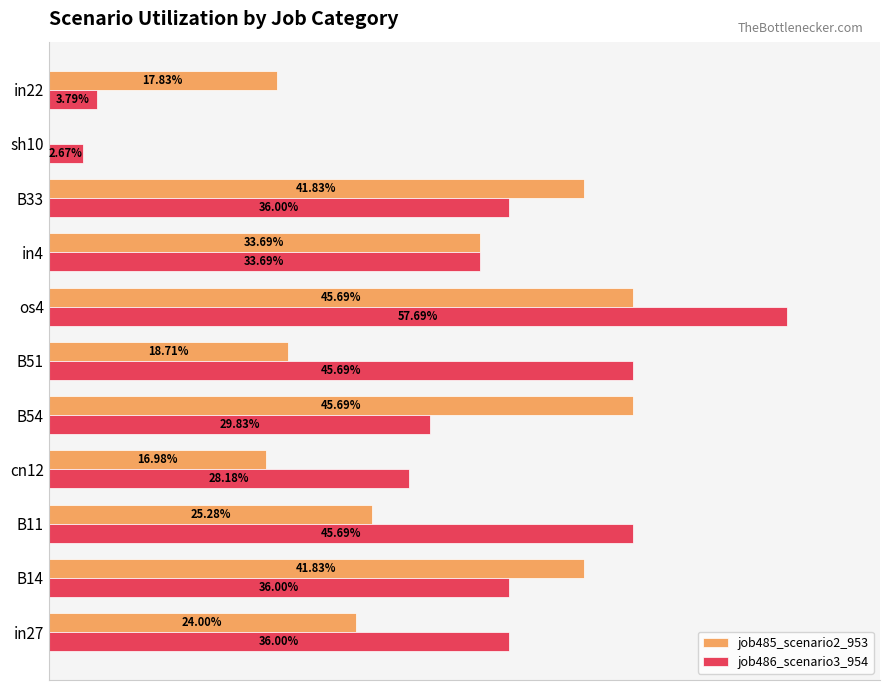

What are all the series names shown in the legend?

job485_scenario2_953, job486_scenario3_954